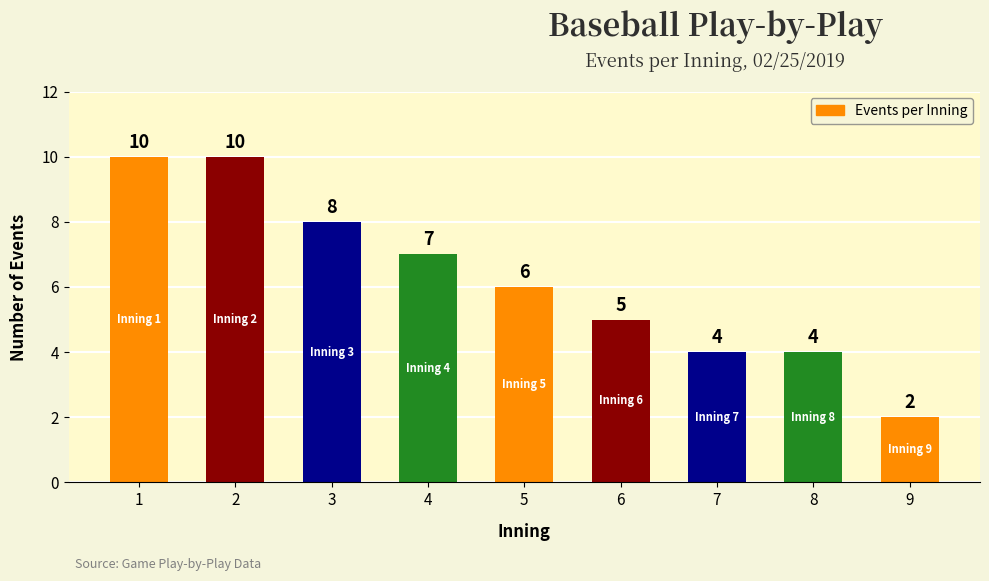

Where does the data first go above 6?

1